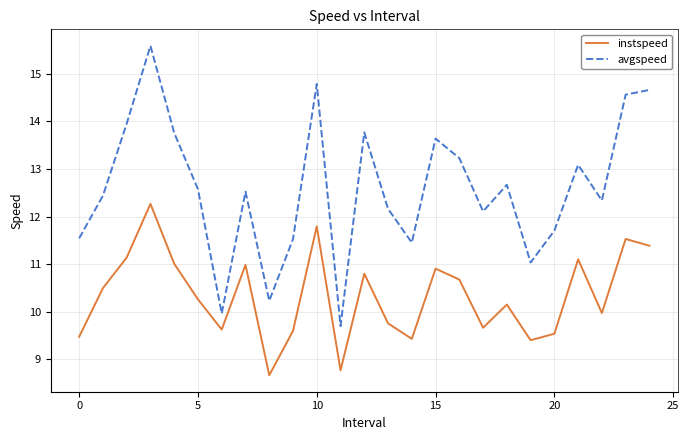

What is the difference between the maximum and second lowest values in the instspeed series?

3.5